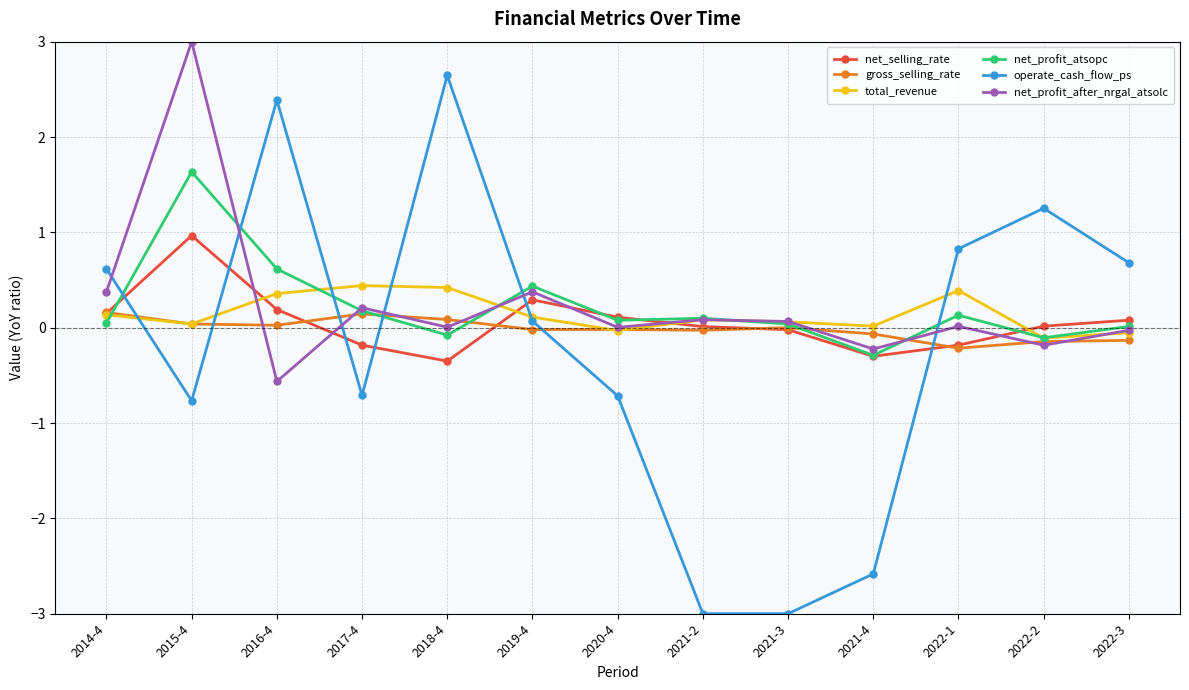

Where does the total_revenue series first go above 0?

2014-4